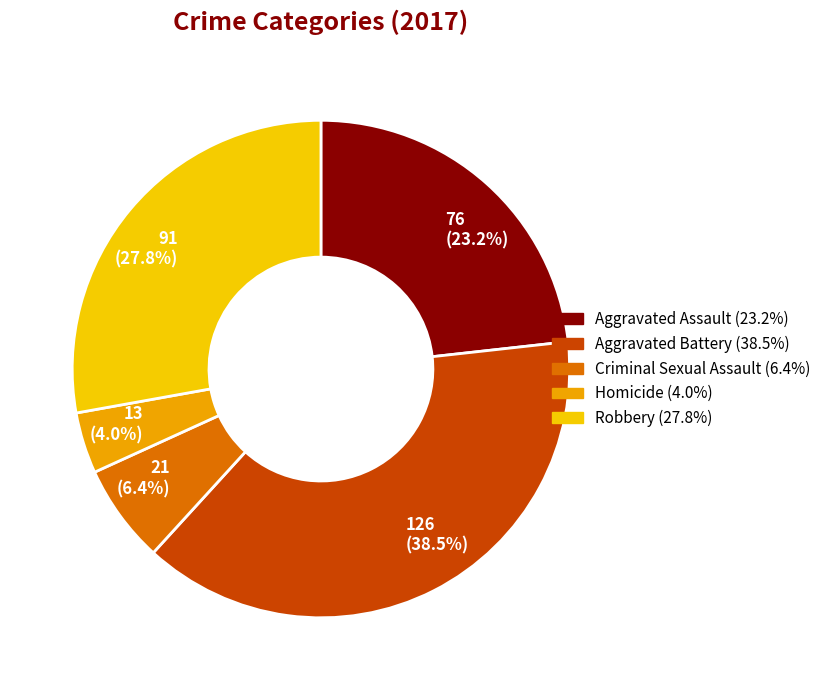

What percentage is the Aggravated Battery slice, to the nearest percent?

39%